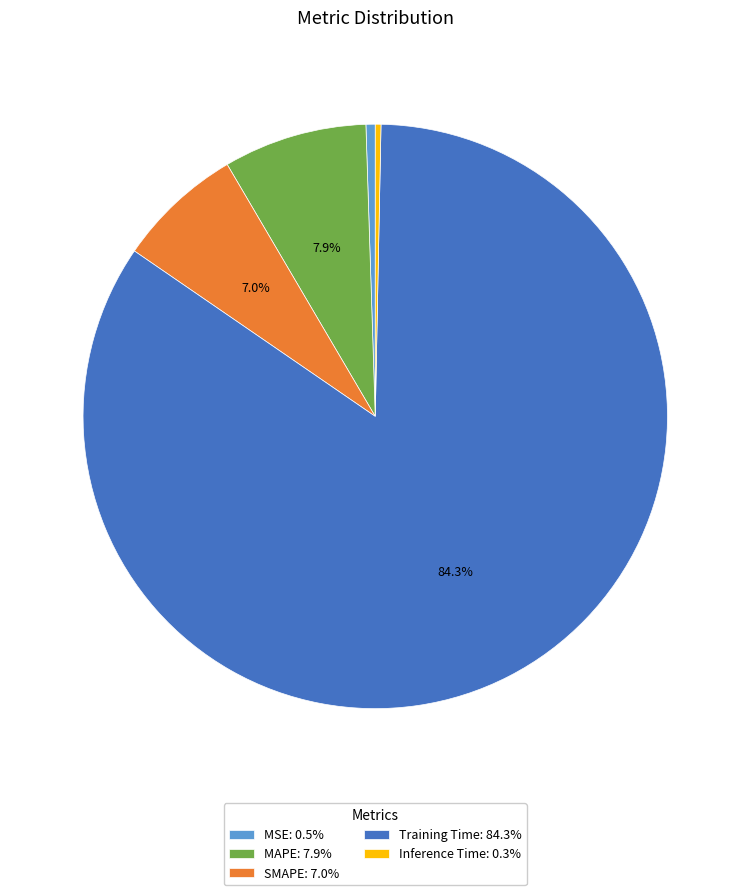

Combined, do Inference Time and SMAPE account for over 50%?

No